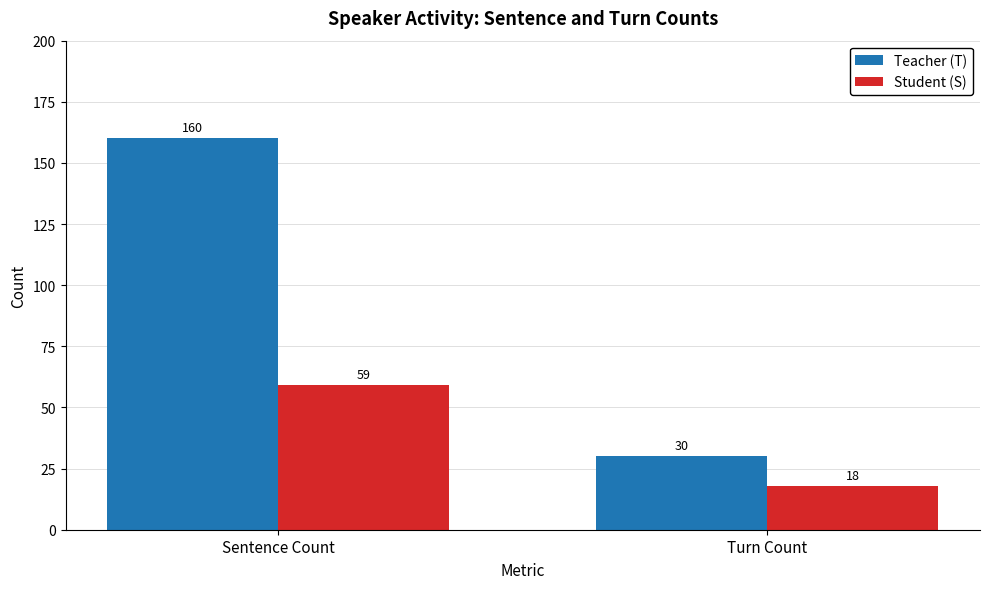

Rank the series by their average value, from lowest to highest.

Student (S), Teacher (T)